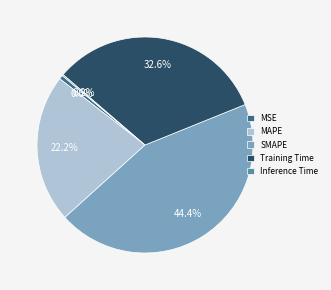

Does any single category account for the majority?

No